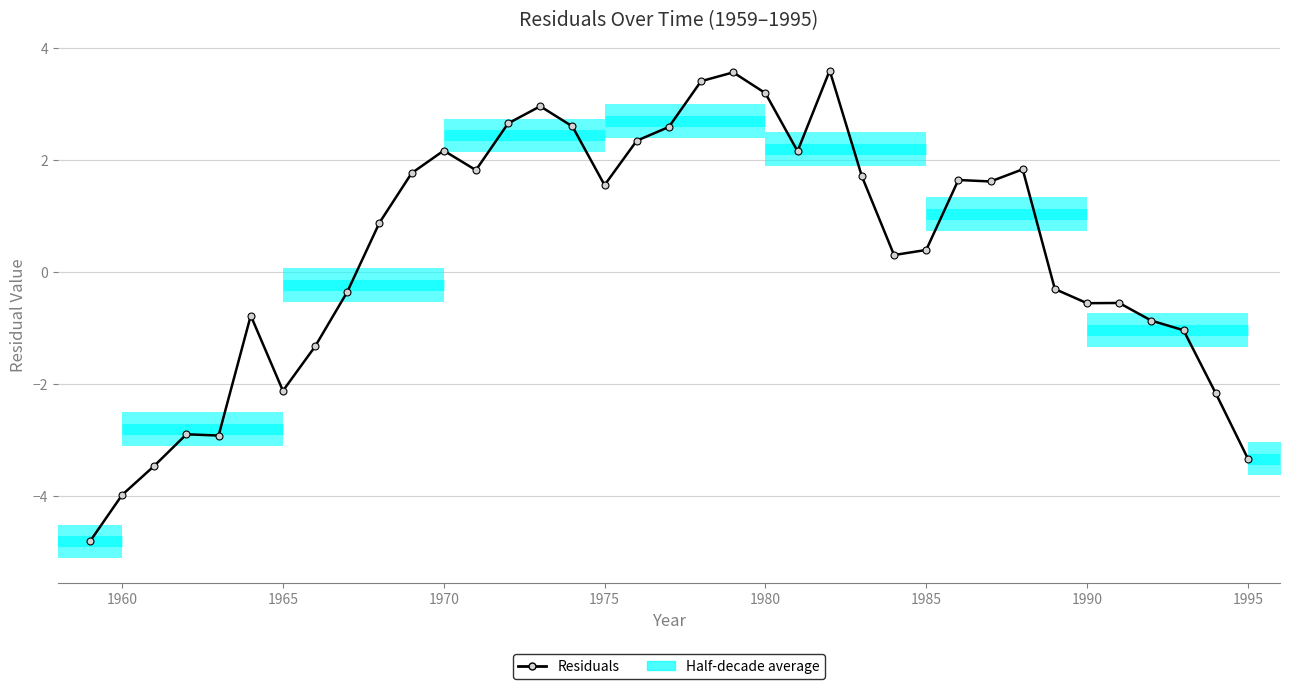

How many points are lower than both their immediate neighbors (excluding endpoints)?

8